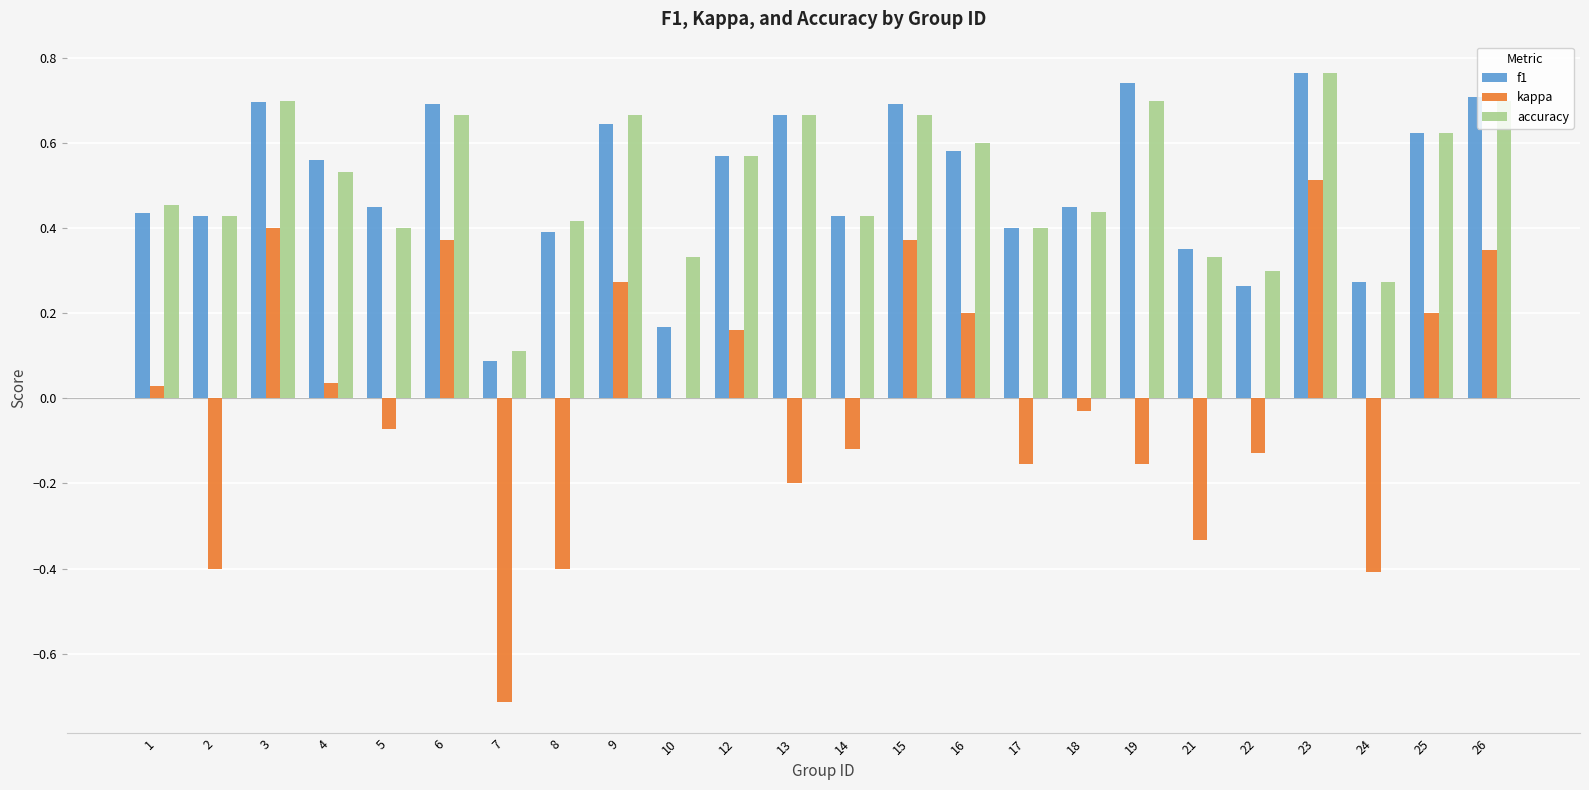

How many categories are shown in the chart?

24